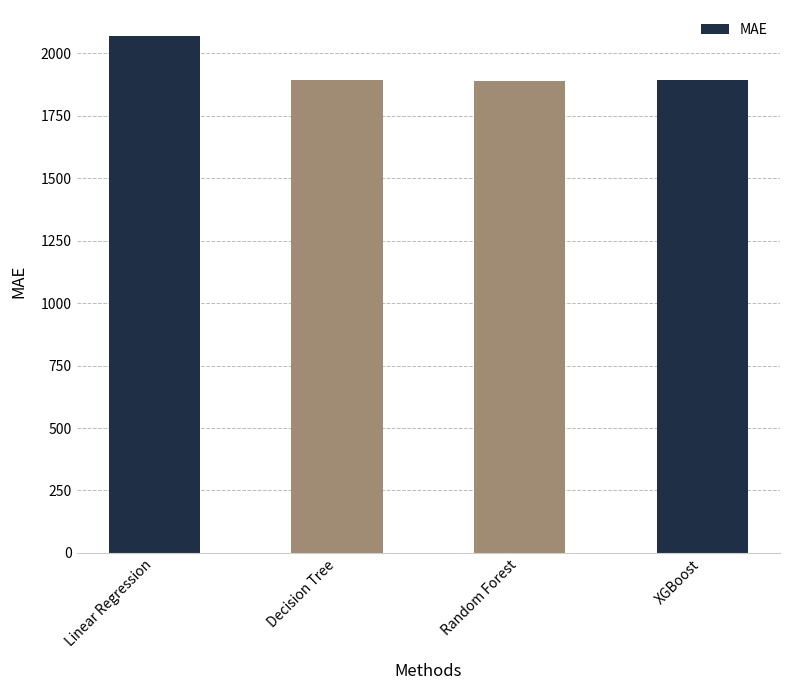

What is the value of the 1st bar from the left?

2069.3